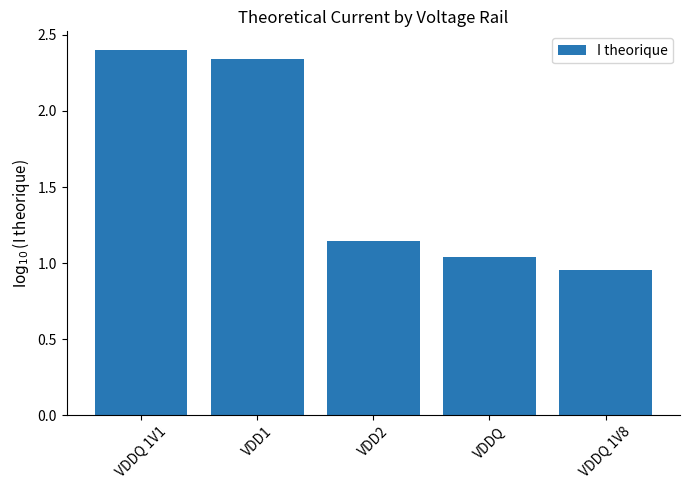

How many bars are there in total?

5